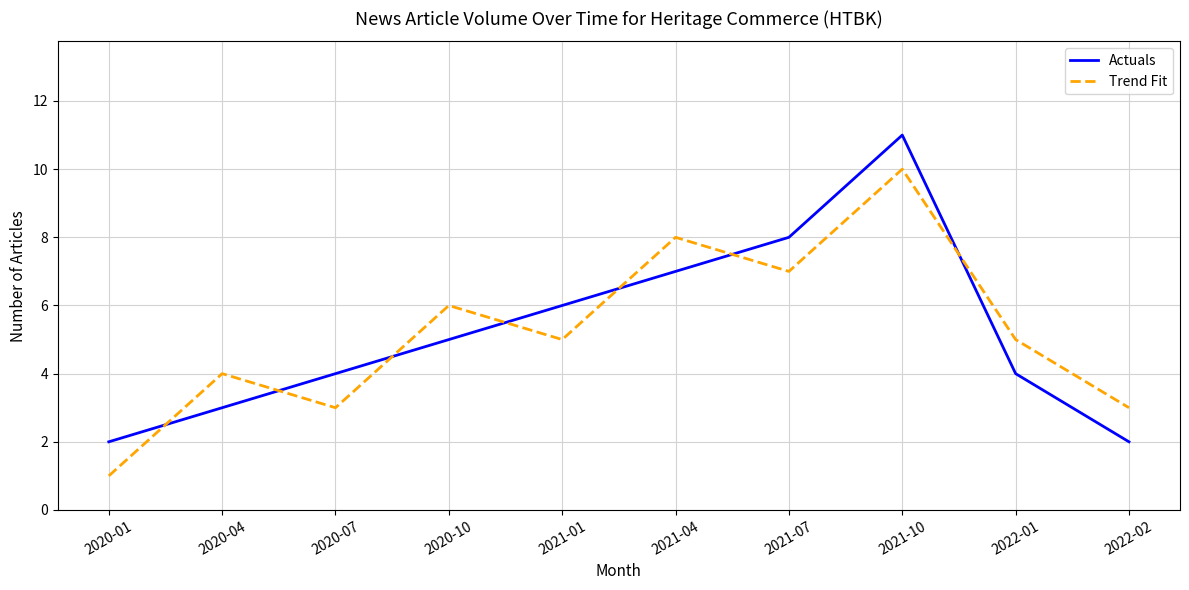

Is the value of Trend Fit at 2020-04 greater than the value of Actuals at 2021-01?

No